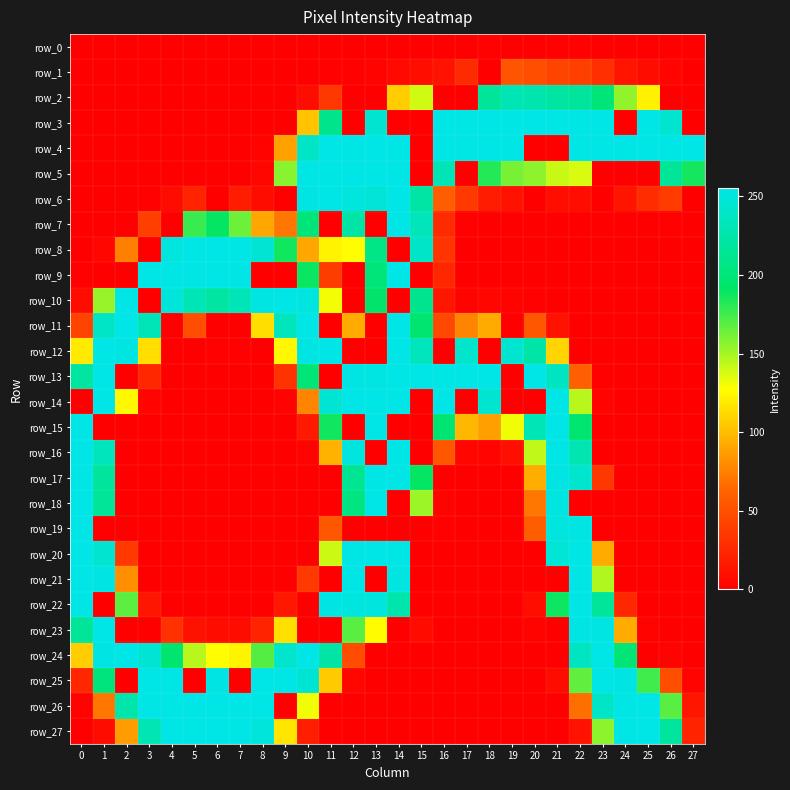

At which category is the sum across all series the highest?

14